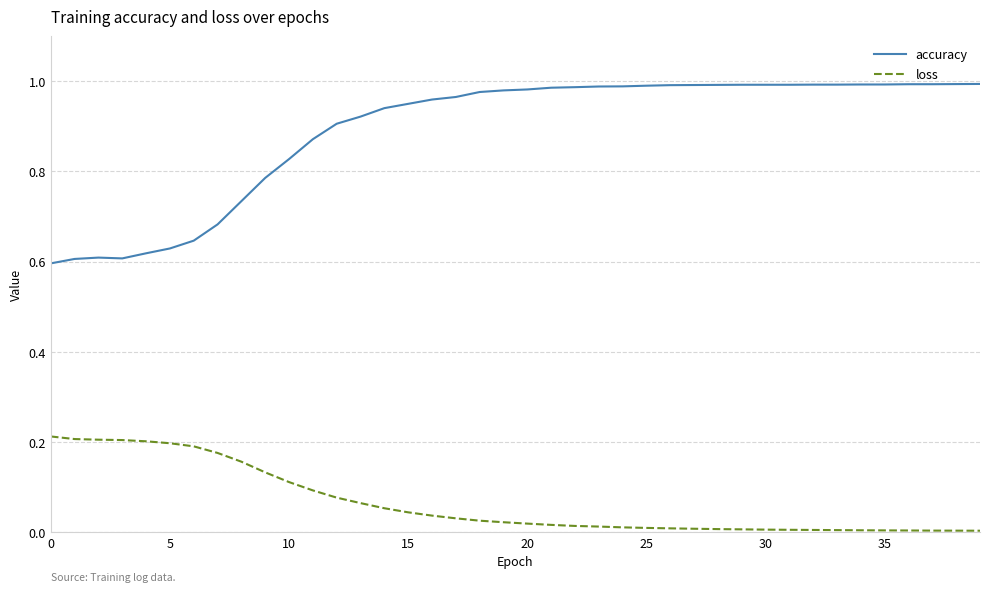

Which series has the widest spread of values?

accuracy